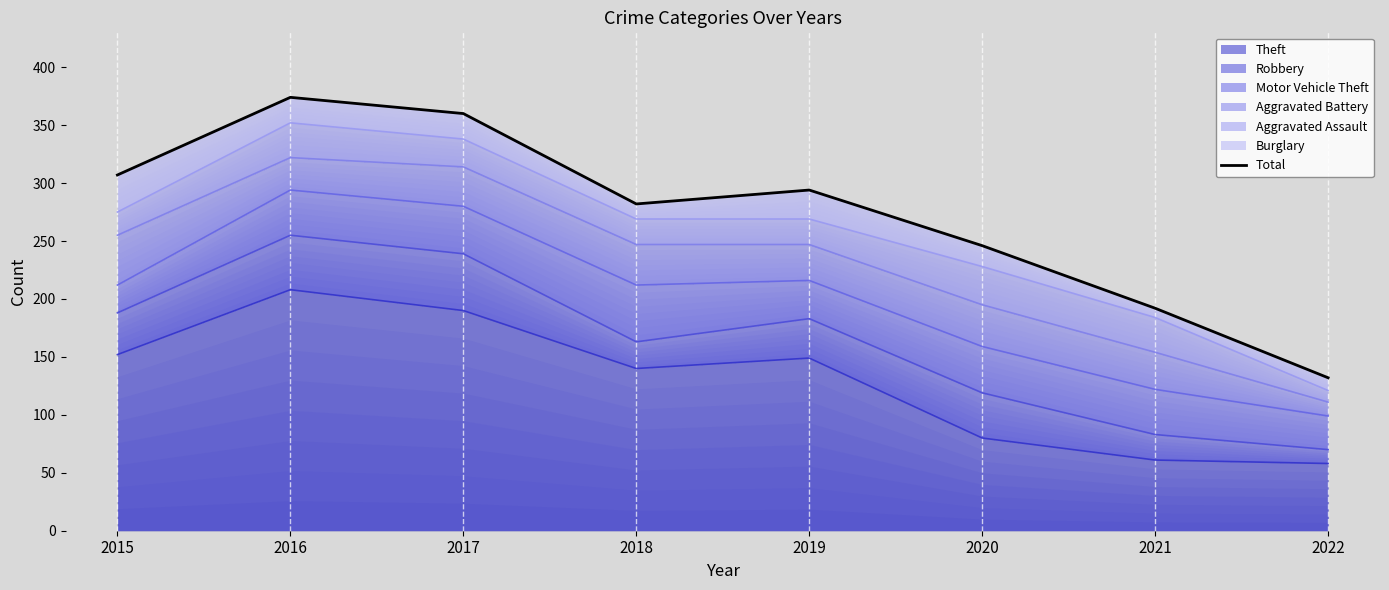

Which has a higher value, 2020 or 2019?

2019